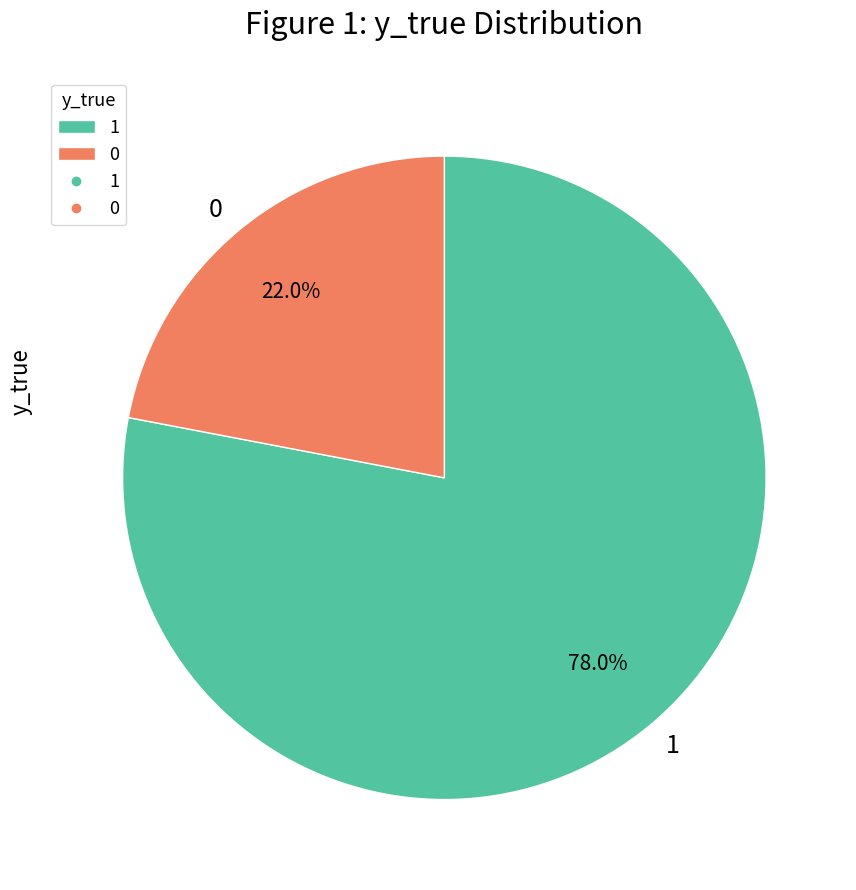

What percentage do 1 and 0 together represent?

100.0%